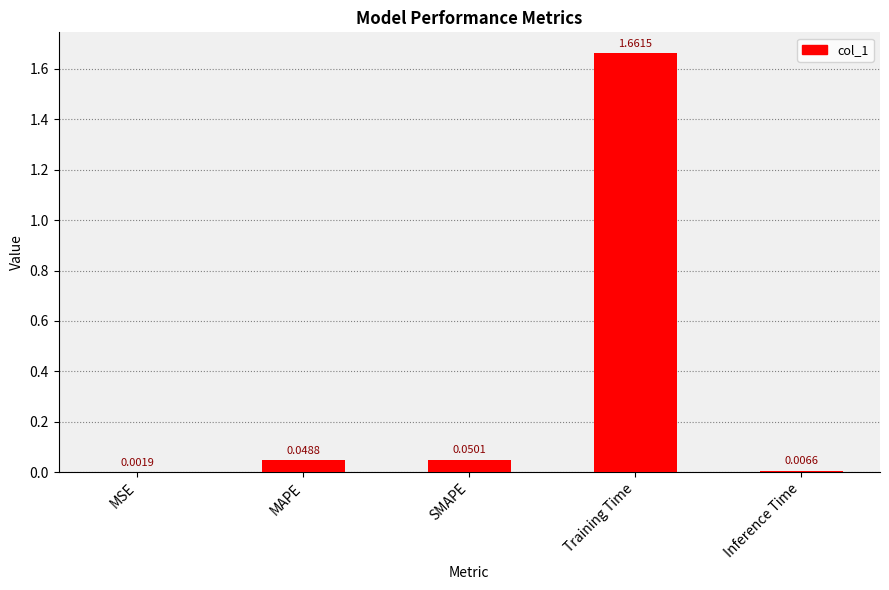

Between MAPE and Inference Time, which is larger?

MAPE